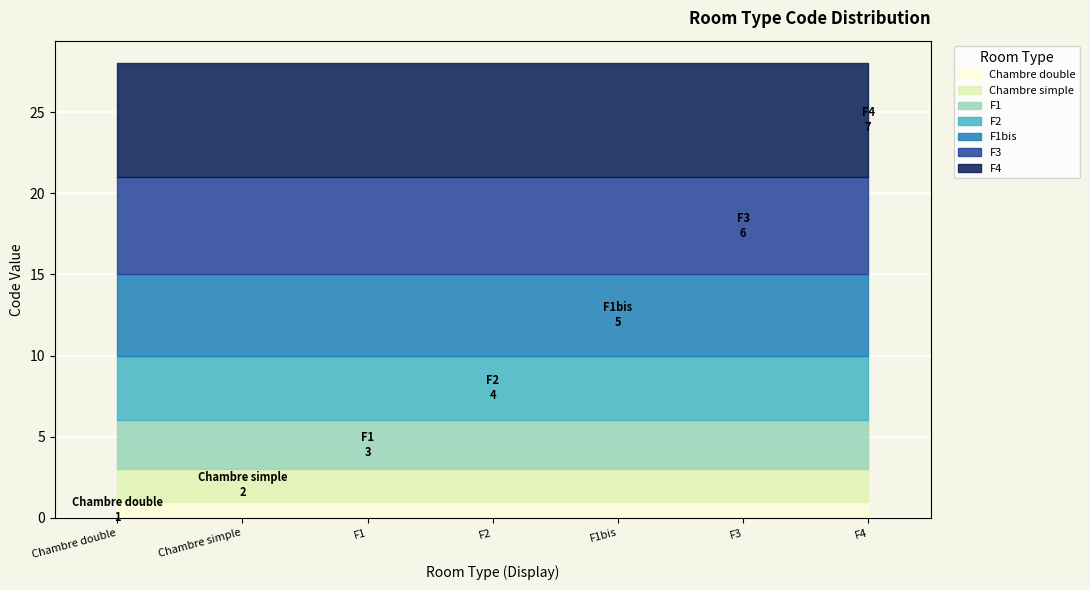

What is the total value across all series at Chambre simple?

28